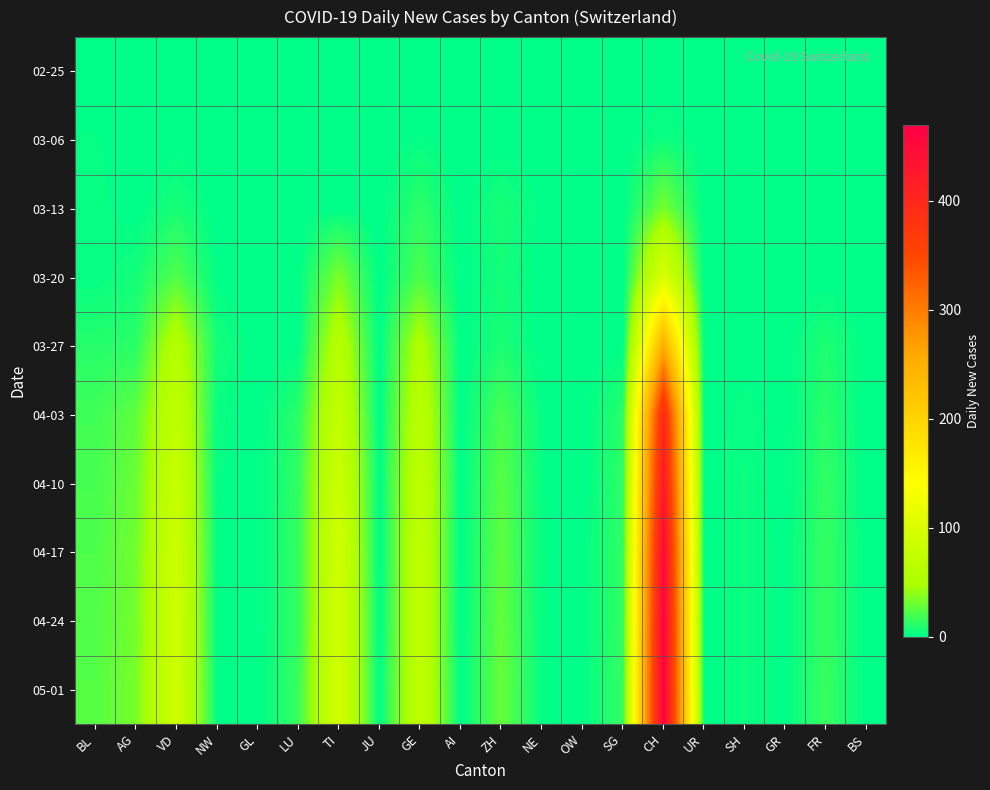

Reading left to right, list all the values displayed in this chart.

02-25: BL=0	AG=0	VD=0	NW=0	GL=0	LU=0	TI=0	JU=0	GE=0	AI=0	ZH=0	NE=0	OW=0	SG=0	CH=0	UR=0	SH=0	GR=0	FR=0	BS=0
03-06: BL=2	AG=0	VD=0	NW=0	GL=0	LU=0	TI=0	JU=0	GE=2	AI=0	ZH=0	NE=0	OW=0	SG=0	CH=4	UR=0	SH=0	GR=0	FR=0	BS=0
03-13: BL=3	AG=0	VD=7	NW=0	GL=0	LU=0	TI=0	JU=0	GE=13	AI=0	ZH=7	NE=1	OW=0	SG=0	CH=33	UR=0	SH=0	GR=0	FR=0	BS=0
03-20: BL=2	AG=6	VD=23	NW=1	GL=0	LU=0	TI=35	JU=0	GE=22	AI=0	ZH=6	NE=0	OW=0	SG=0	CH=101	UR=0	SH=0	GR=0	FR=0	BS=0
03-27: BL=11	AG=12	VD=60	NW=6	GL=0	LU=0	TI=61	JU=0	GE=54	AI=0	ZH=8	NE=0	OW=0	SG=0	CH=255	UR=0	SH=0	GR=0	FR=9	BS=0
04-03: BL=18	AG=27	VD=72	NW=3	GL=0	LU=12	TI=75	JU=0	GE=65	AI=0	ZH=21	NE=2	OW=0	SG=12	CH=401	UR=0	SH=3	GR=0	FR=12	BS=0
04-10: BL=20	AG=30	VD=80	NW=2	GL=0	LU=14	TI=85	JU=0	GE=70	AI=0	ZH=25	NE=2	OW=0	SG=13	CH=430	UR=0	SH=4	GR=0	FR=14	BS=0
04-17: BL=22	AG=32	VD=85	NW=2	GL=0	LU=15	TI=90	JU=0	GE=72	AI=0	ZH=27	NE=2	OW=1	SG=14	CH=455	UR=0	SH=4	GR=1	FR=15	BS=0
04-24: BL=23	AG=33	VD=87	NW=2	GL=0	LU=15	TI=92	JU=0	GE=73	AI=0	ZH=28	NE=2	OW=1	SG=14	CH=465	UR=0	SH=4	GR=1	FR=15	BS=0
05-01: BL=24	AG=34	VD=88	NW=2	GL=0	LU=16	TI=93	JU=0	GE=74	AI=0	ZH=29	NE=2	OW=1	SG=15	CH=470	UR=0	SH=4	GR=1	FR=16	BS=0